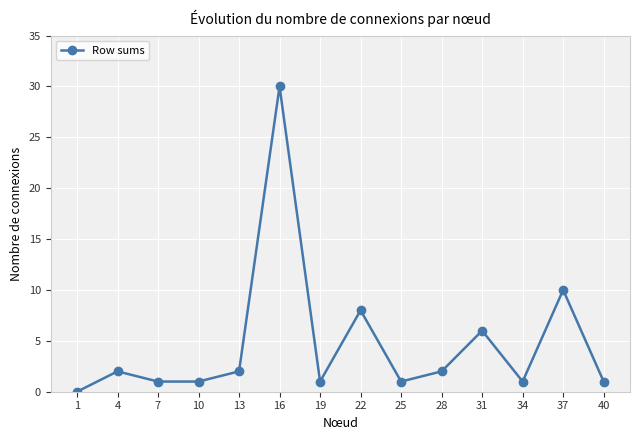

What value does the data have at 16, to the nearest 5?

30